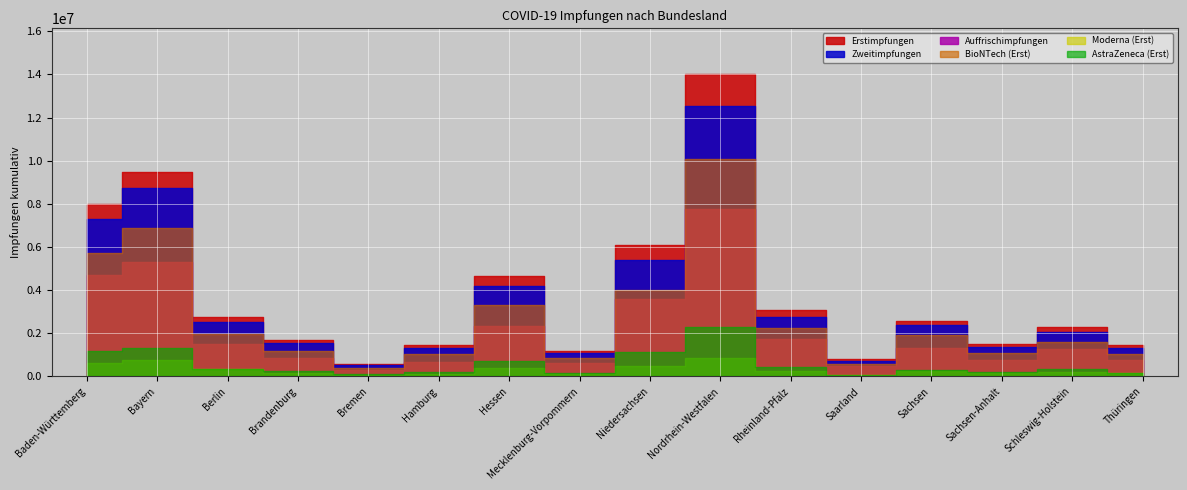

At which category does the chart reach its peak across all series?

Nordrhein-Westfalen